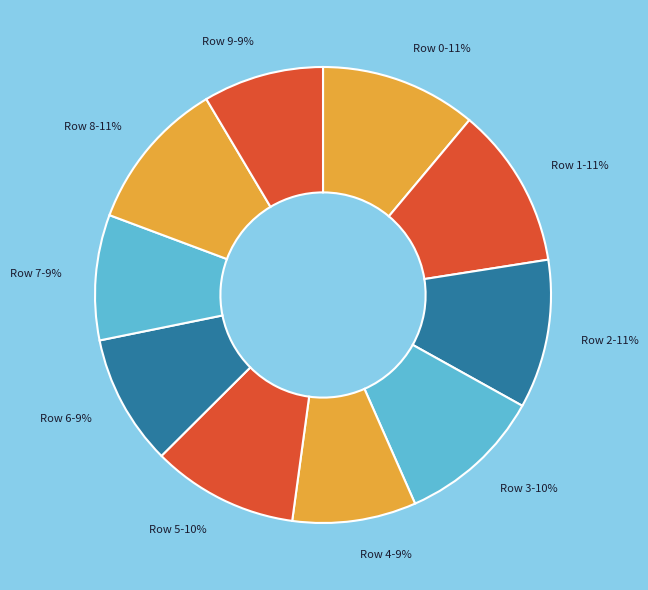

To the nearest percent, what is the average slice percentage?

10%